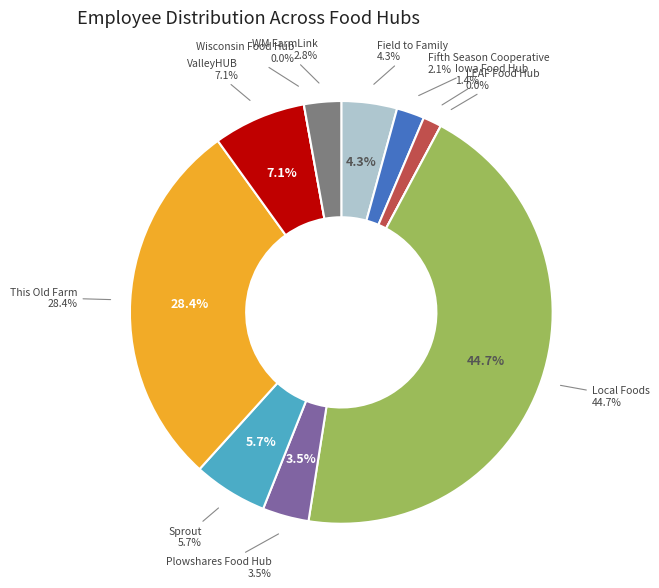

What percentage is the Field to Family slice, to the nearest percent?

4%